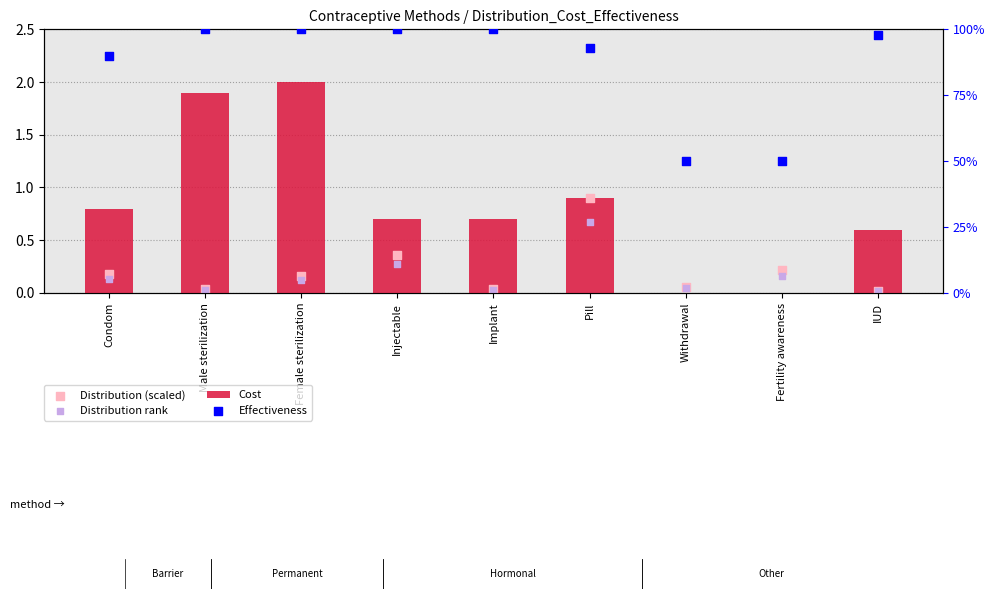

Is the value of Distribution (scaled) at Pill greater than the value of Effectiveness at Implant?

No